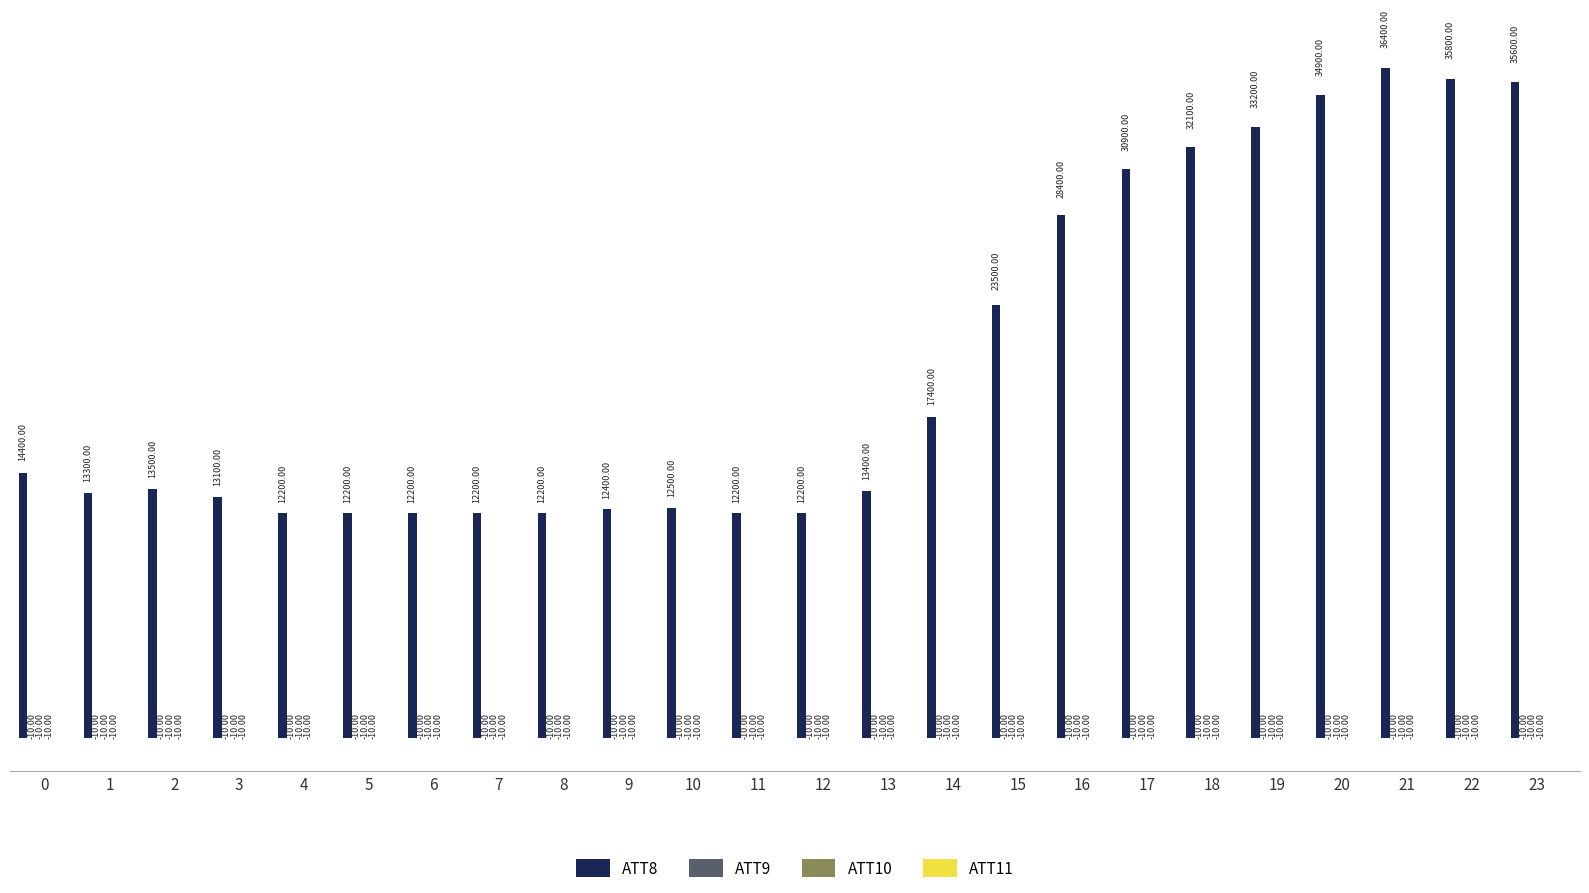

What is the total value across all series at 12?

12170